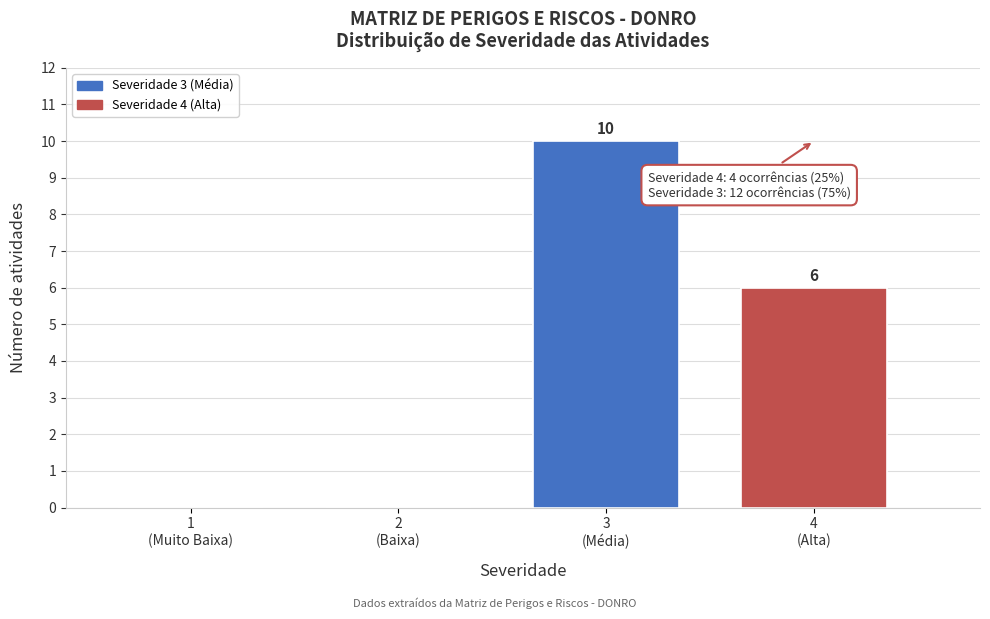

What is the maximum value shown in the chart?

10